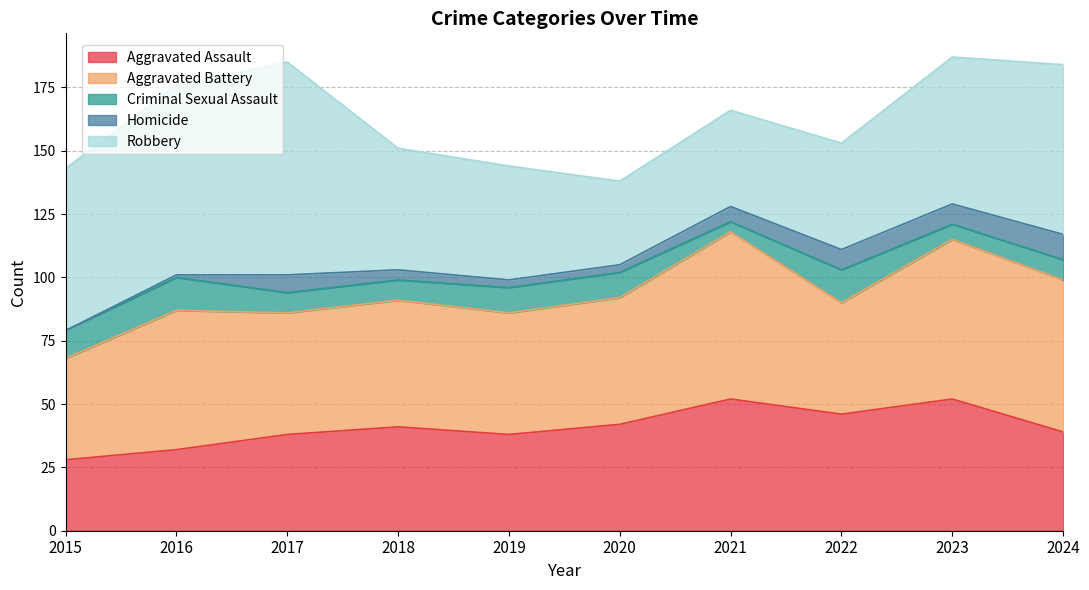

Rank the categories by Aggravated Assault value from lowest to highest.

2015, 2016, 2017, 2019, 2024, 2018, 2020, 2022, 2021, 2023